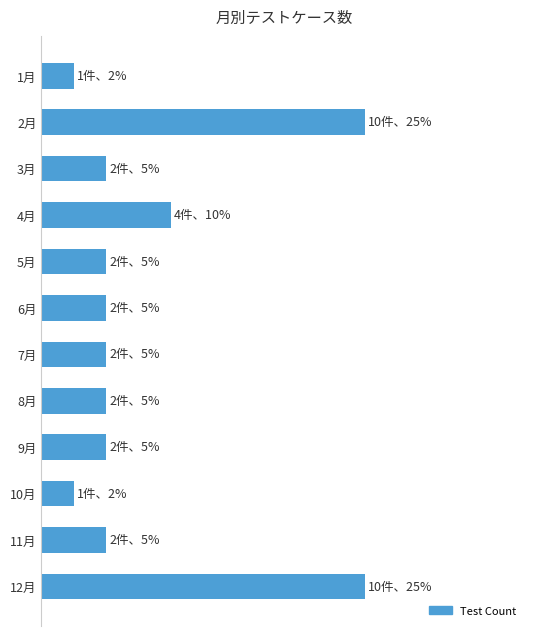

At which label is the value closest to 5?

4月